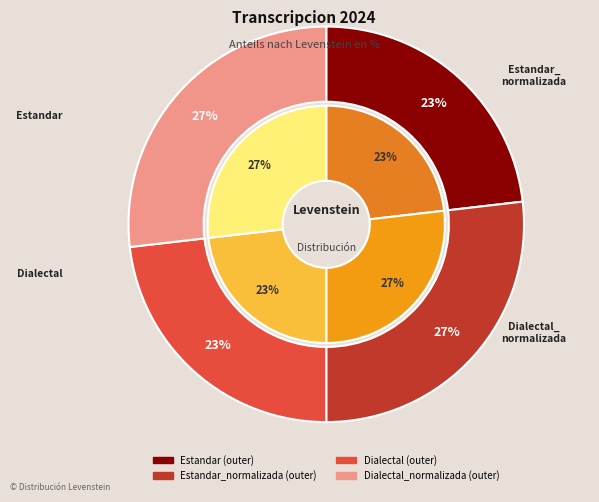

Does Dialectal represent more than half of the total?

No